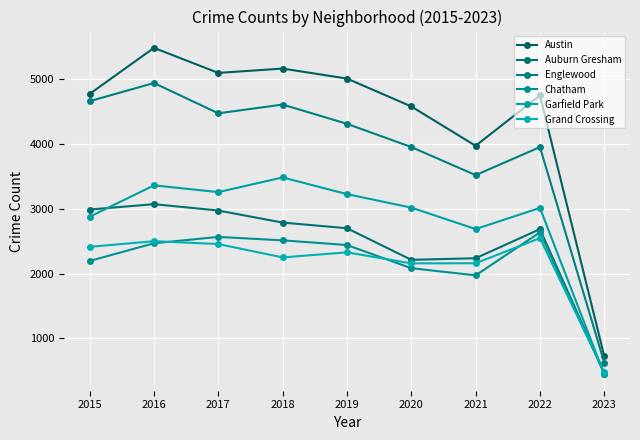

How many lines are shown in the chart?

6